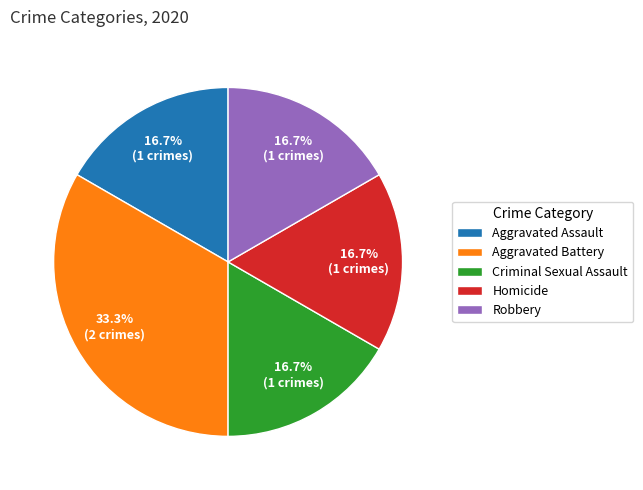

Approximately how many times larger is the value at Criminal Sexual Assault compared to Homicide?

1.0